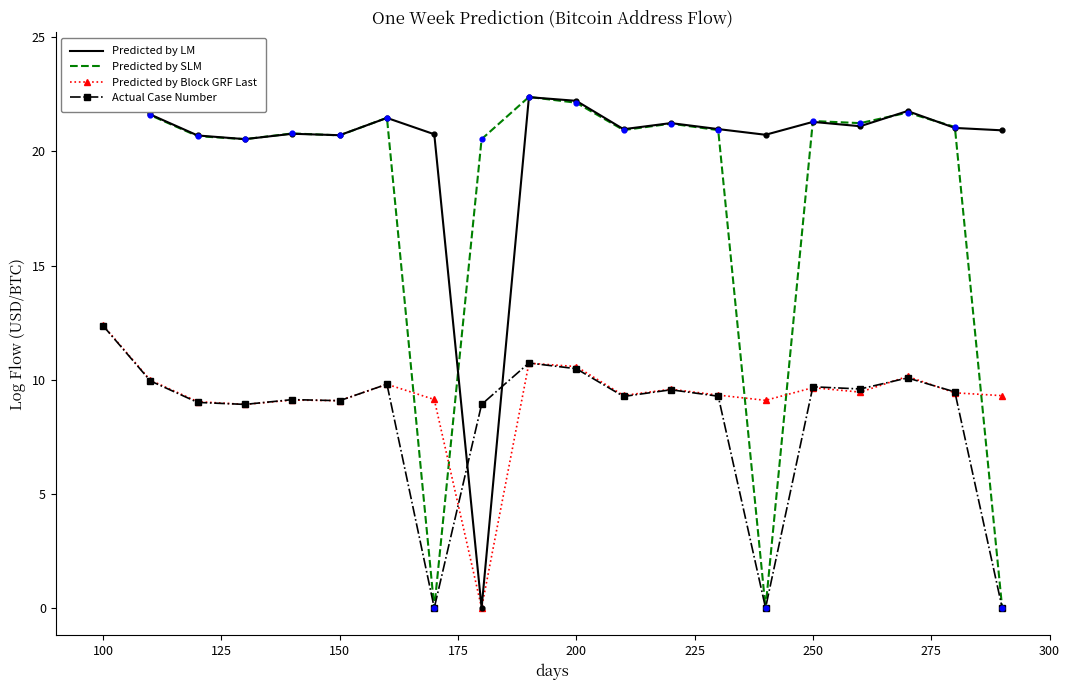

At how many categories does at least one series exceed 14?

20